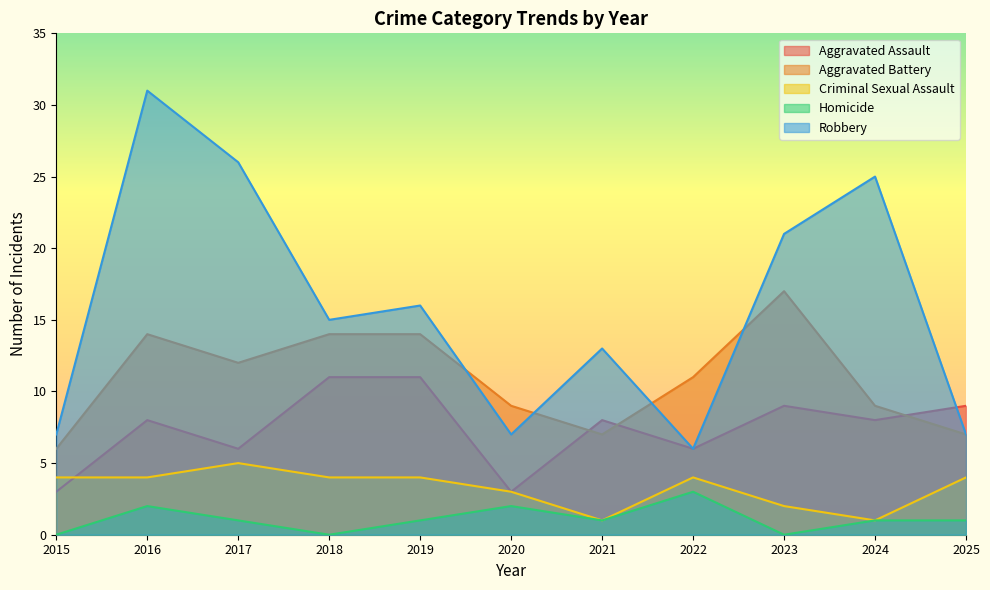

What is the difference between the highest and lowest values at 2024?

24